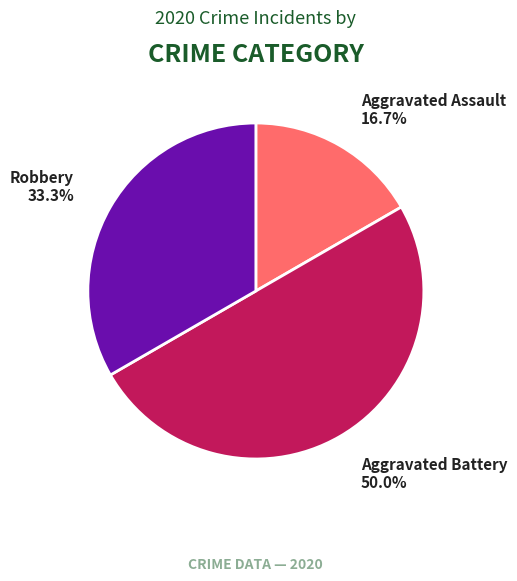

What is the largest slice in the pie chart?

Aggravated Battery